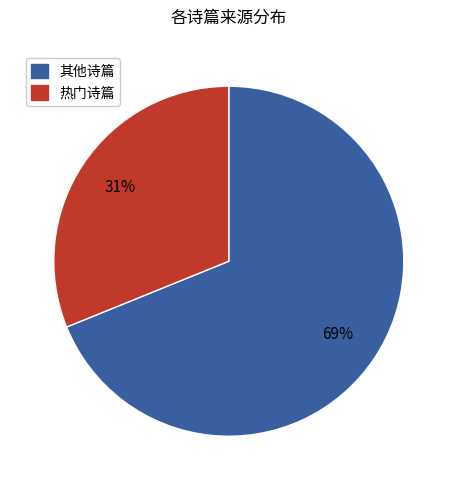

To the nearest percent, what is the average slice percentage?

50%